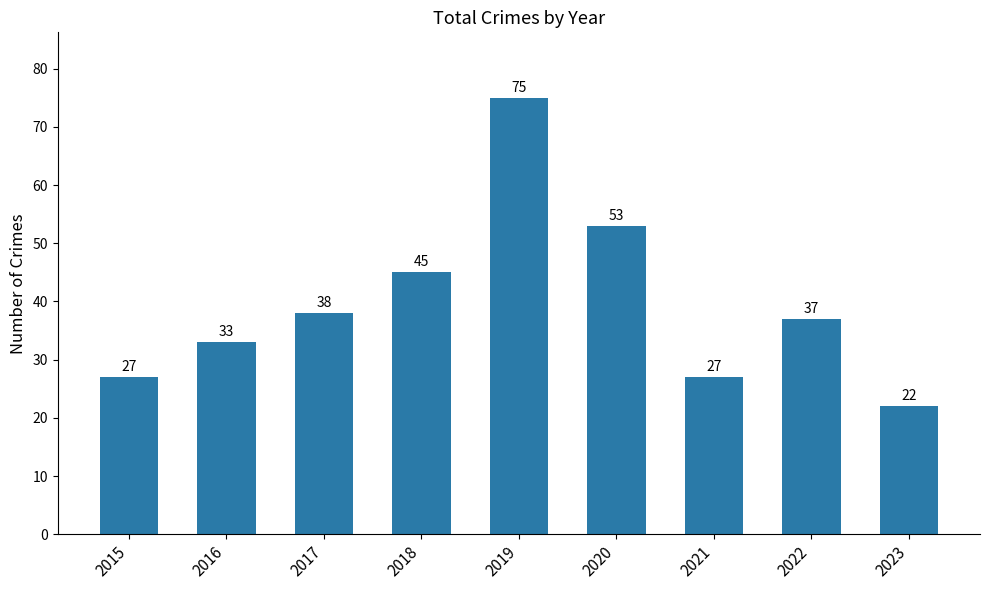

Reading right to left, what are all the values shown in this chart?

2023=22	2022=37	2021=27	2020=53	2019=75	2018=45	2017=38	2016=33	2015=27